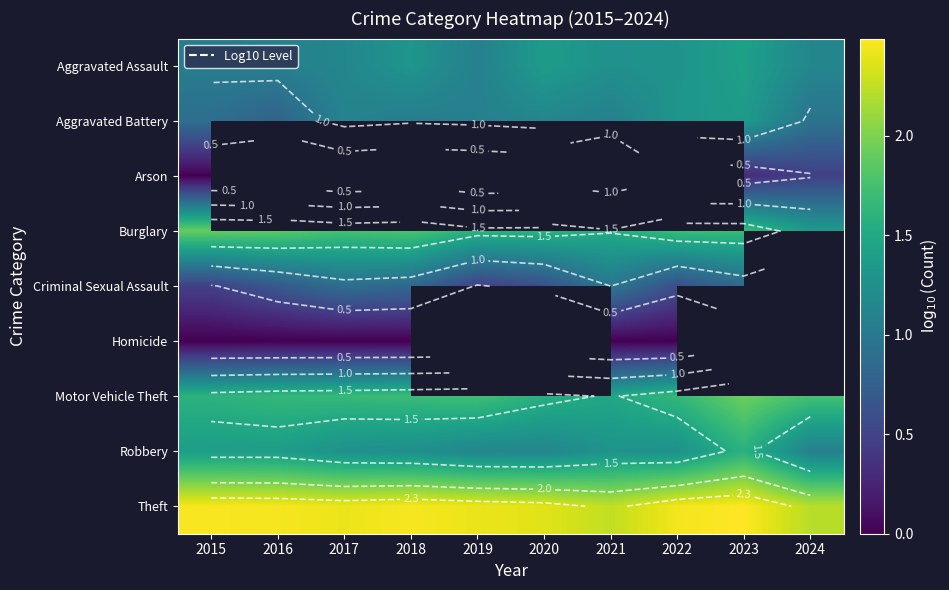

Rank the series at 2023 from highest to lowest value.

Homicide, Theft, Motor Vehicle Theft, Burglary, Robbery, Aggravated Assault, Aggravated Battery, Criminal Sexual Assault, Arson